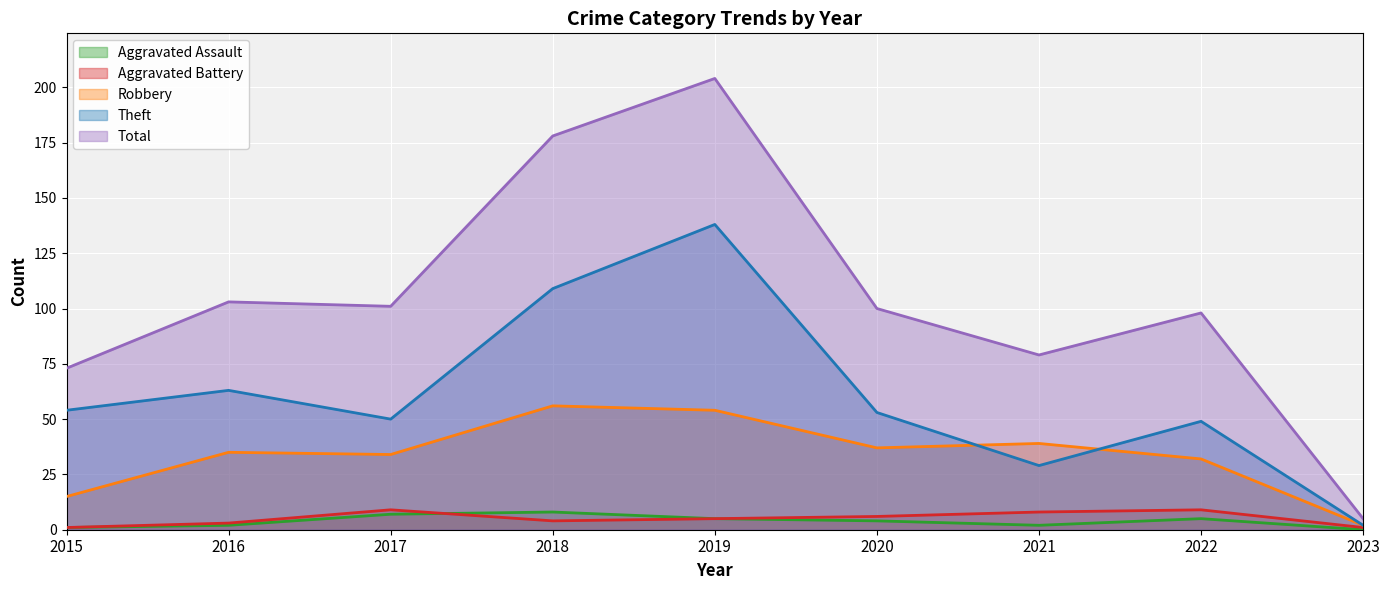

At which label is Aggravated Assault closest to 4?

2020